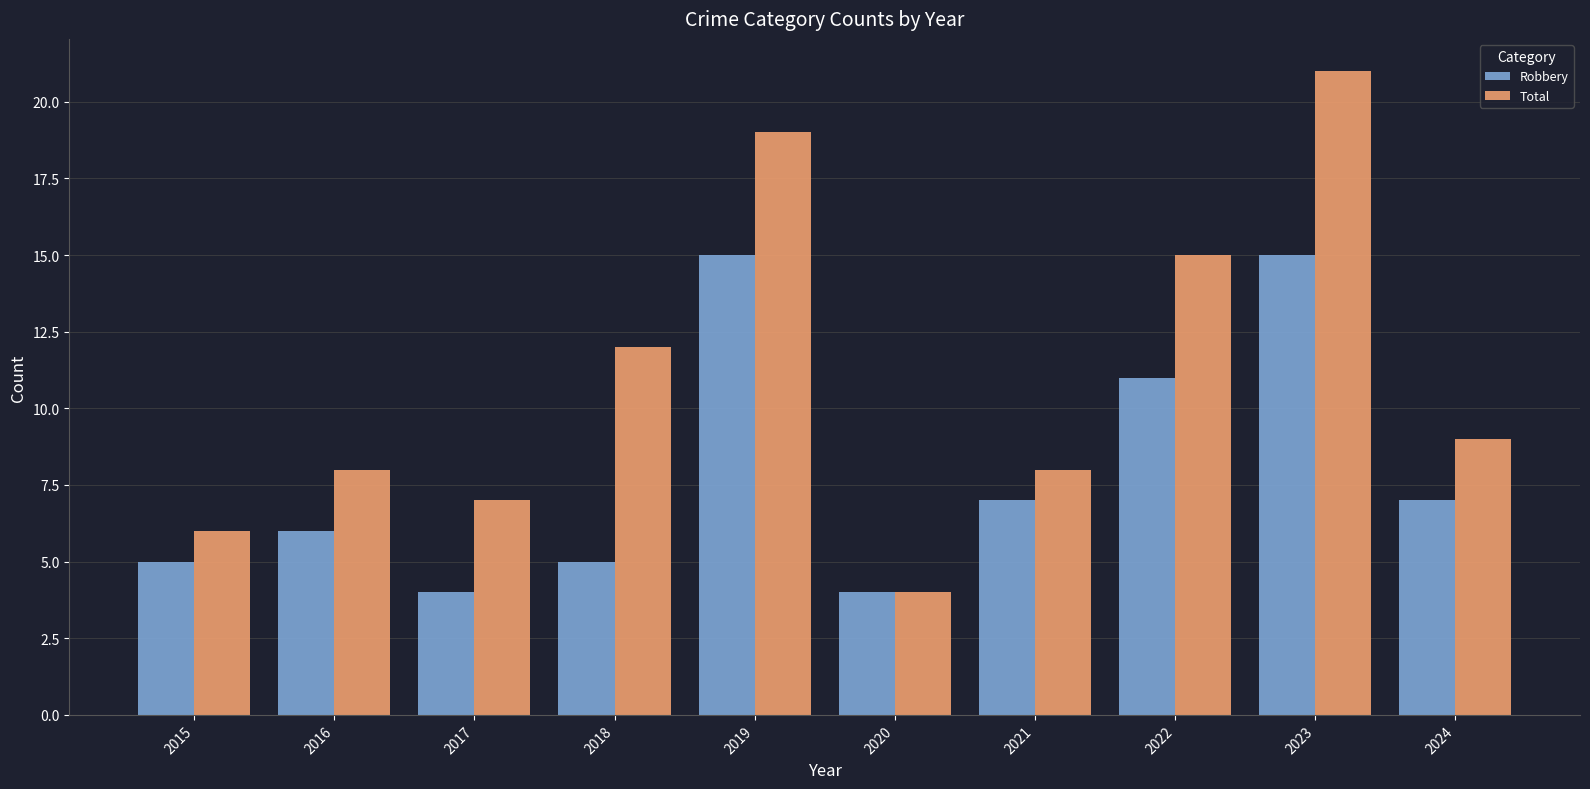

What is the smallest value displayed?

4